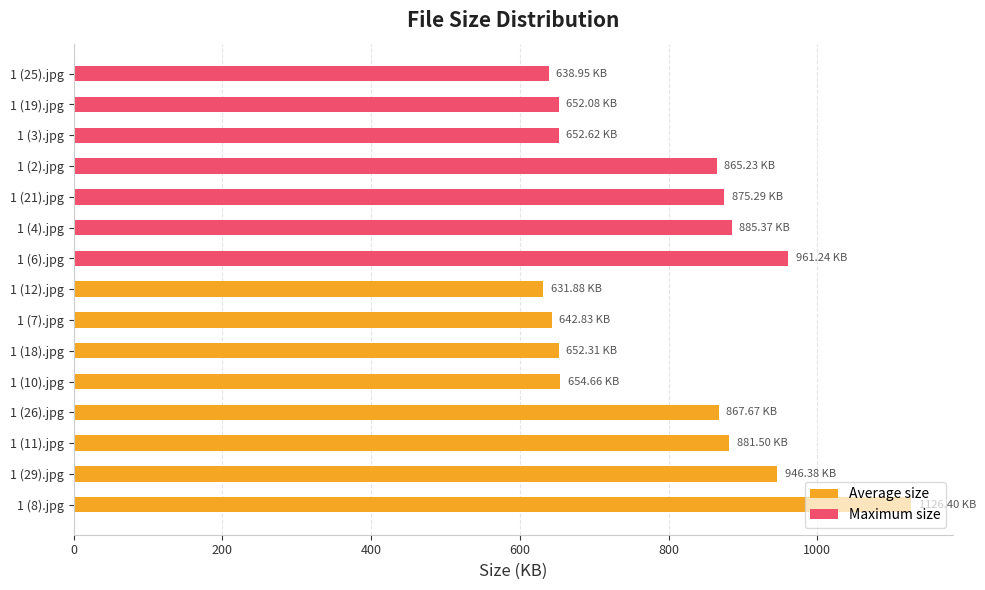

What is the sum of the values at 1 (2).jpg and 1 (10).jpg?

1519.9